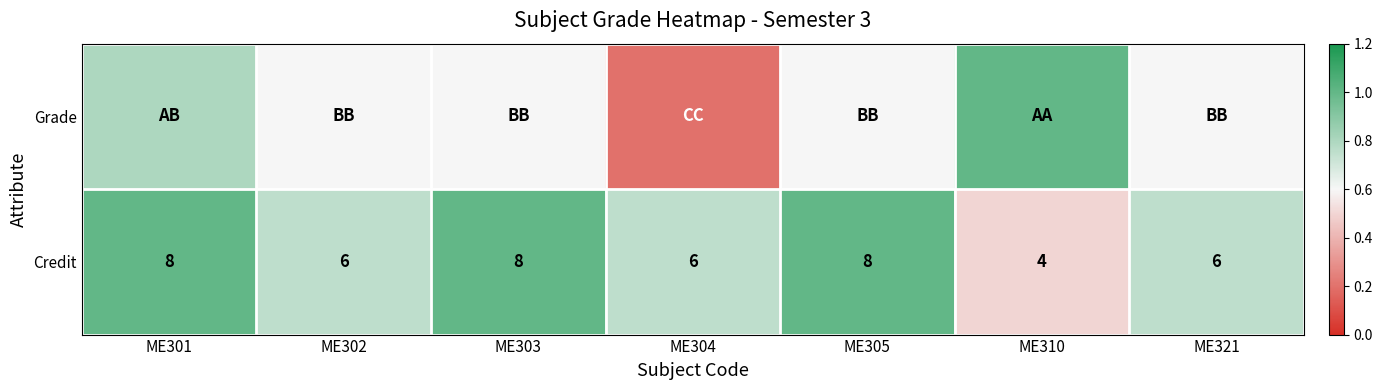

True or false: Credit has a value of 2.8 at ME301.

False